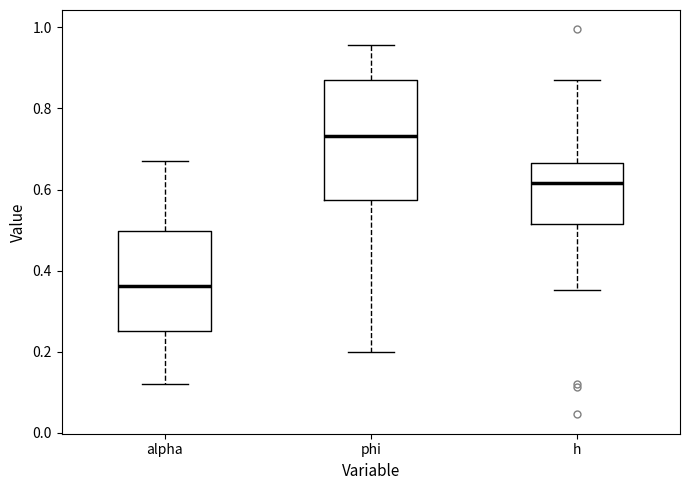

Reading left to right, transcribe this box plot: for each box, give where its median line is, the range the box spans, and where its two whiskers end, as read against the y-axis. The values are not printed on the chart, so give them approximately, as read against the axis.

alpha: median 0.36, box 0.26 to 0.50, whiskers 0.12 to 0.68
phi: median 0.74, box 0.58 to 0.86, whiskers 0.20 to 0.96
h: median 0.62, box 0.52 to 0.66, whiskers 0.36 to 0.86